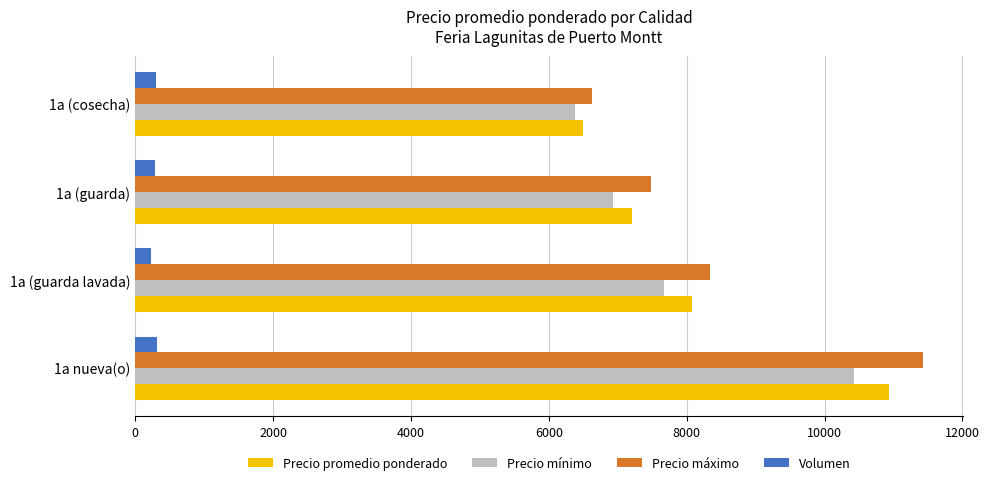

Rank the series by their maximum value, from lowest to highest.

Volumen, Precio mínimo, Precio promedio ponderado, Precio máximo